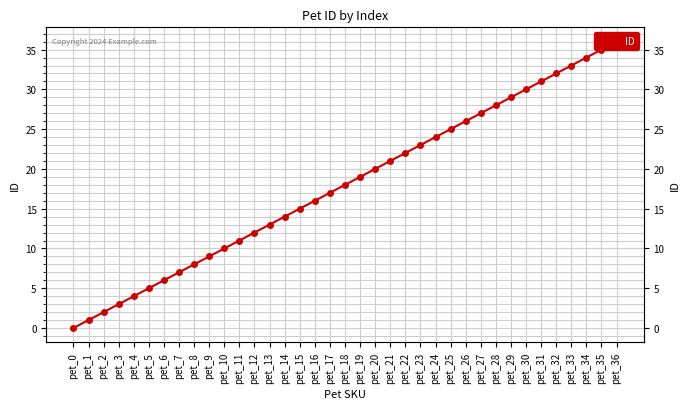

Rank the categories by value from highest to lowest.

pet_36, pet_35, pet_34, pet_33, pet_32, pet_31, pet_30, pet_29, pet_28, pet_27, pet_26, pet_25, pet_24, pet_23, pet_22, pet_21, pet_20, pet_19, pet_18, pet_17, pet_16, pet_15, pet_14, pet_13, pet_12, pet_11, pet_10, pet_9, pet_8, pet_7, pet_6, pet_5, pet_4, pet_3, pet_2, pet_1, pet_0